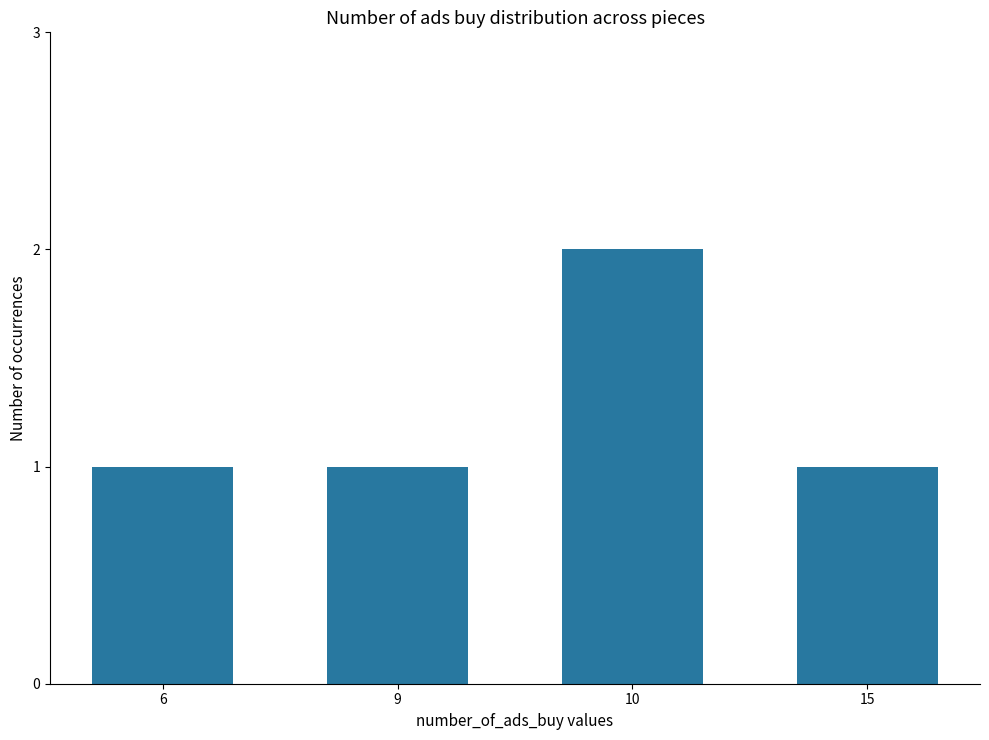

The chart shows a value of 1 at 15. True or false?

True